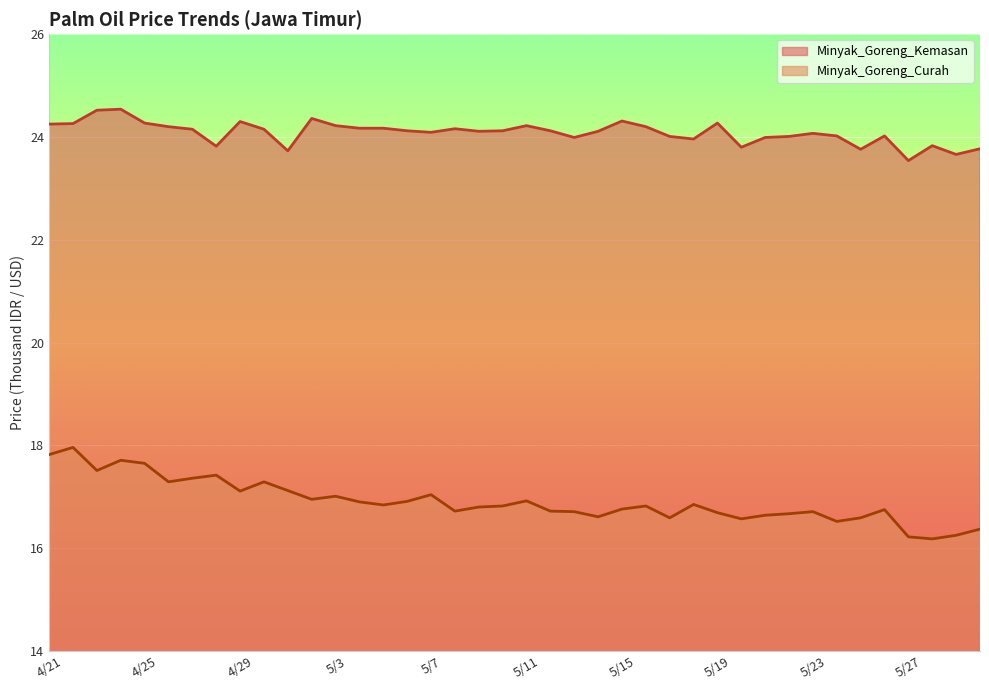

Rank the series by their average value, from highest to lowest.

Minyak_Goreng_Kemasan, Minyak_Goreng_Curah